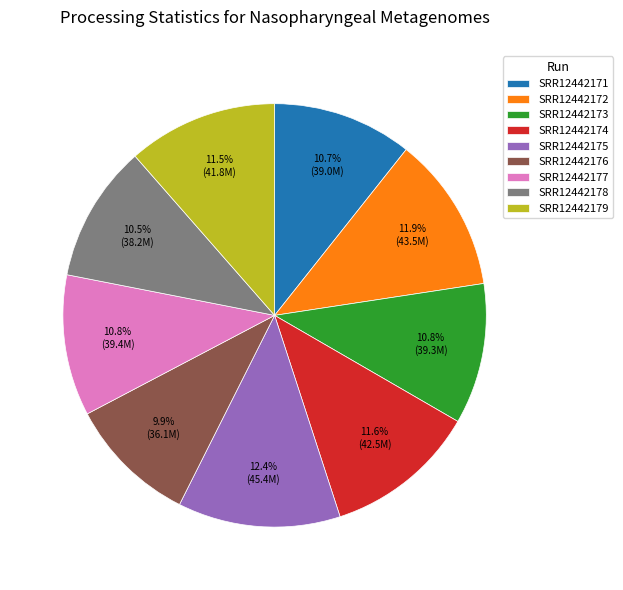

Does SRR12442176 account for over 50% of the chart?

No